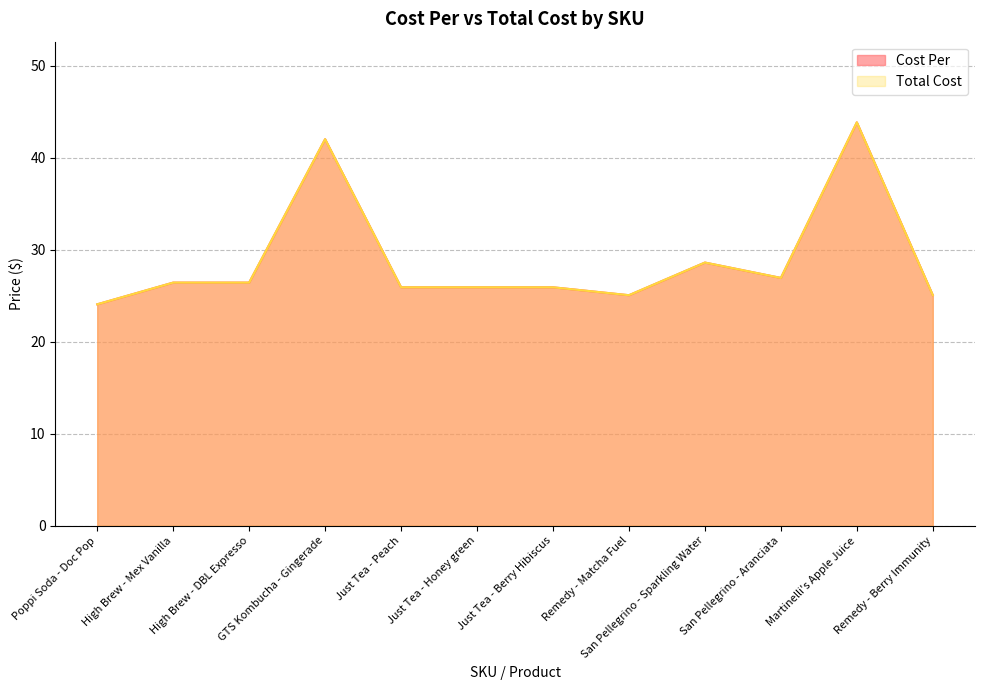

Which series has the widest spread of values?

Cost Per